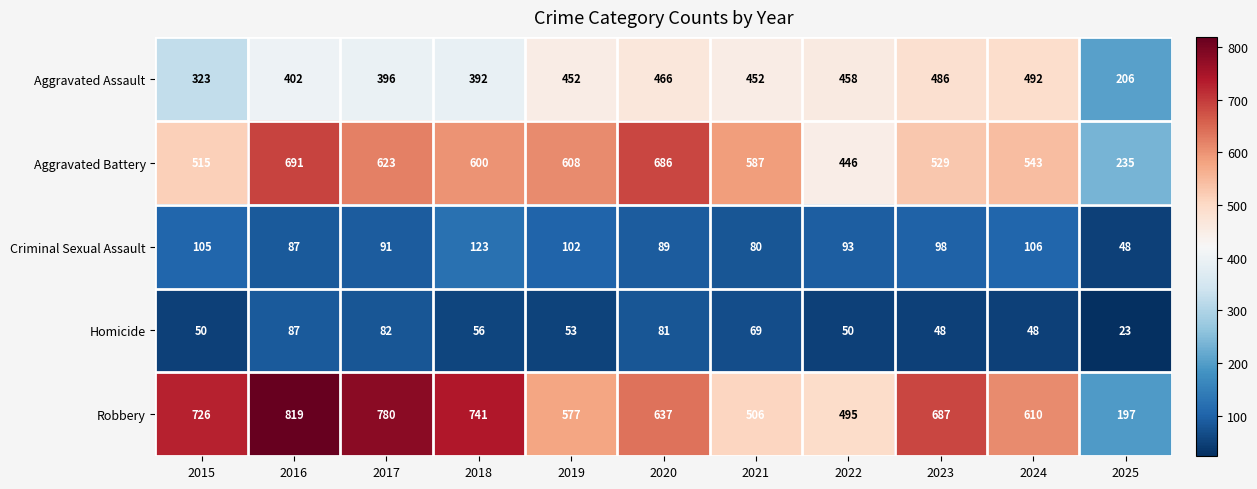

List the labels in order of Robbery value, largest first.

2016, 2017, 2018, 2015, 2023, 2020, 2024, 2019, 2021, 2022, 2025